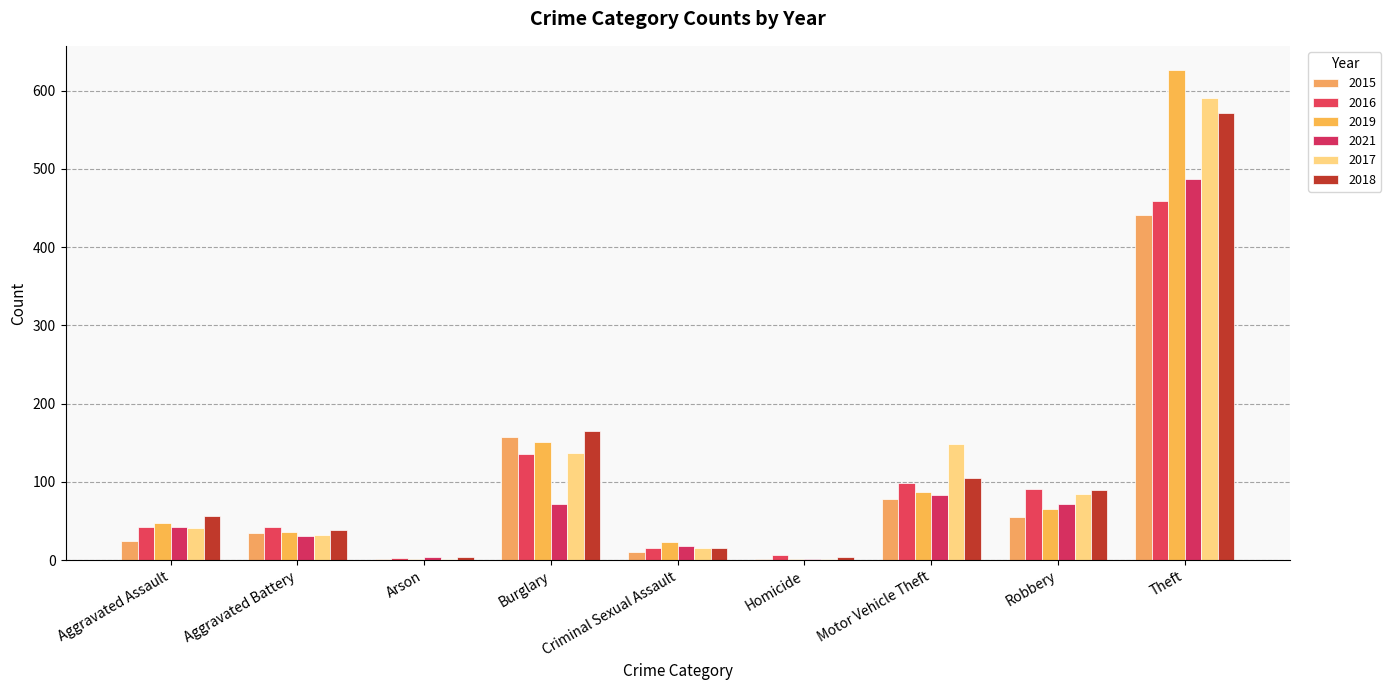

The 2015 series shows 2 at Arson. True or false?

True